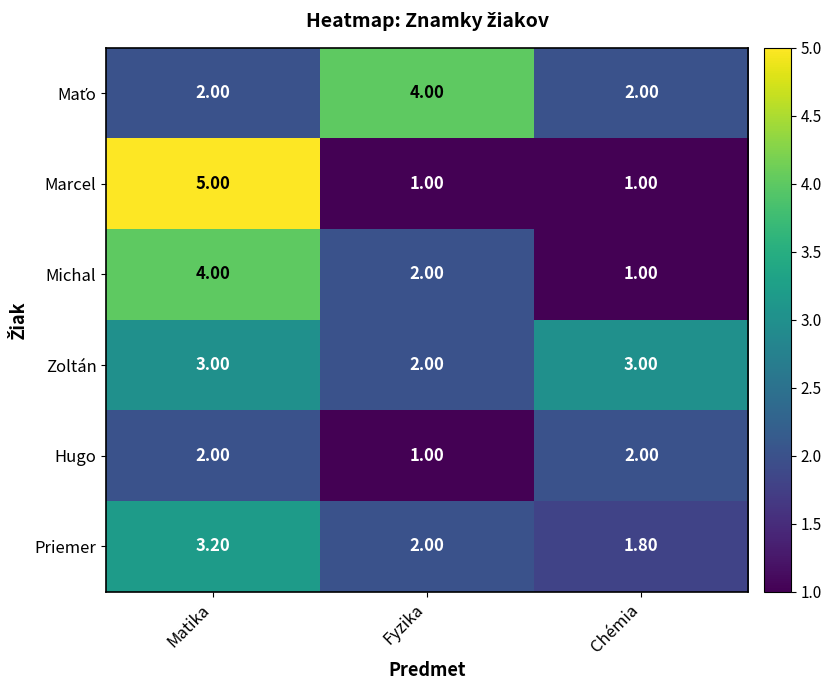

What is the difference between the maximum and minimum values in the Priemer series?

1.4